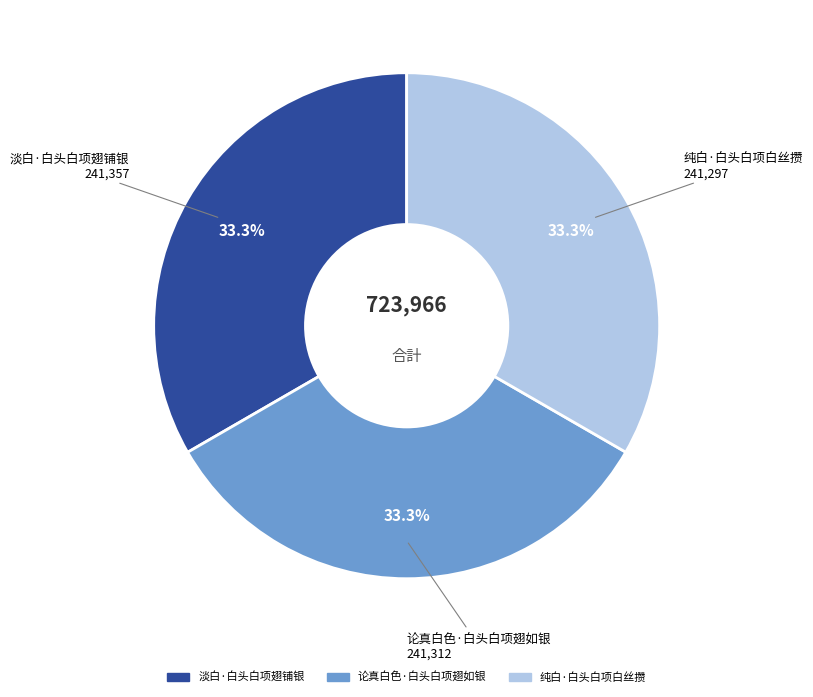

What percentage is NOT represented by 淡白·白头白项翅铺银?

66.7%